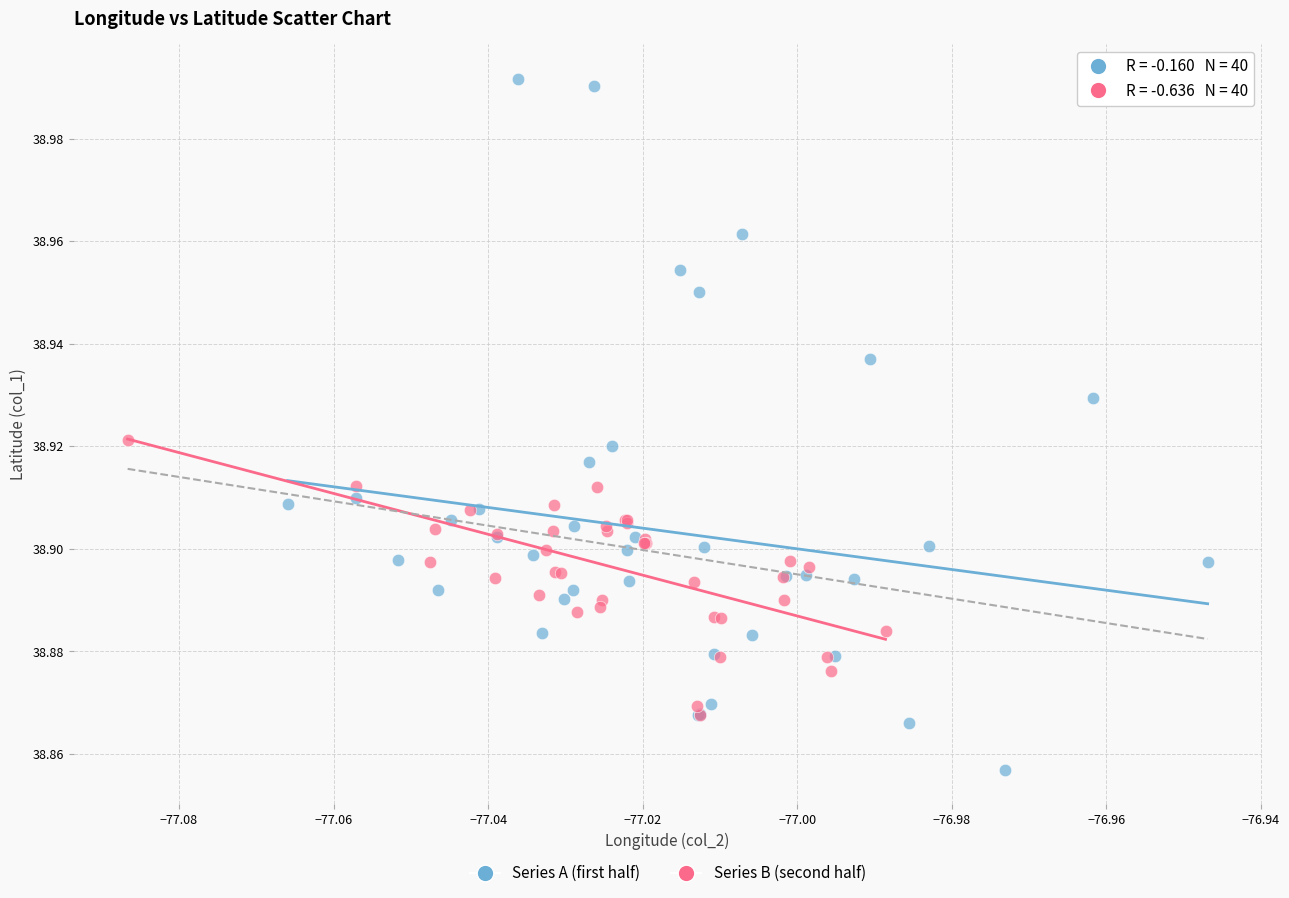

Which series has the largest Y range (max minus min)?

Series A (first half)